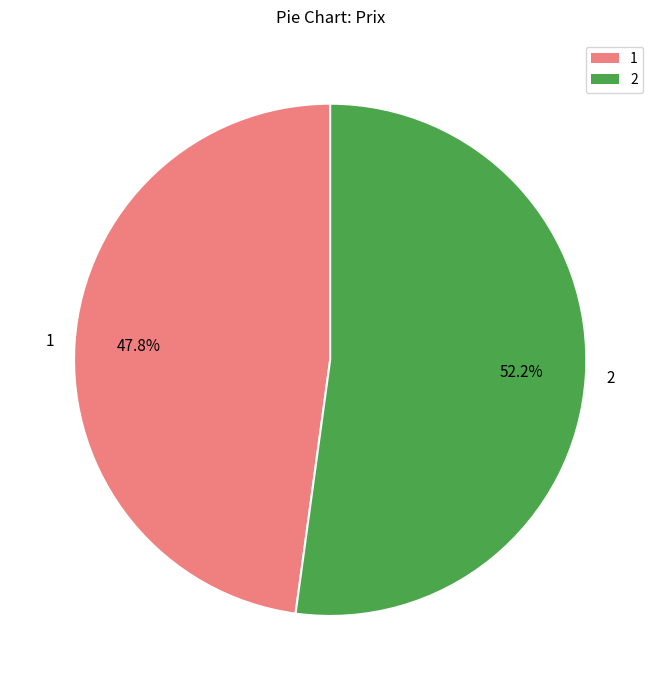

To the nearest percent, what portion does 1 represent?

48%